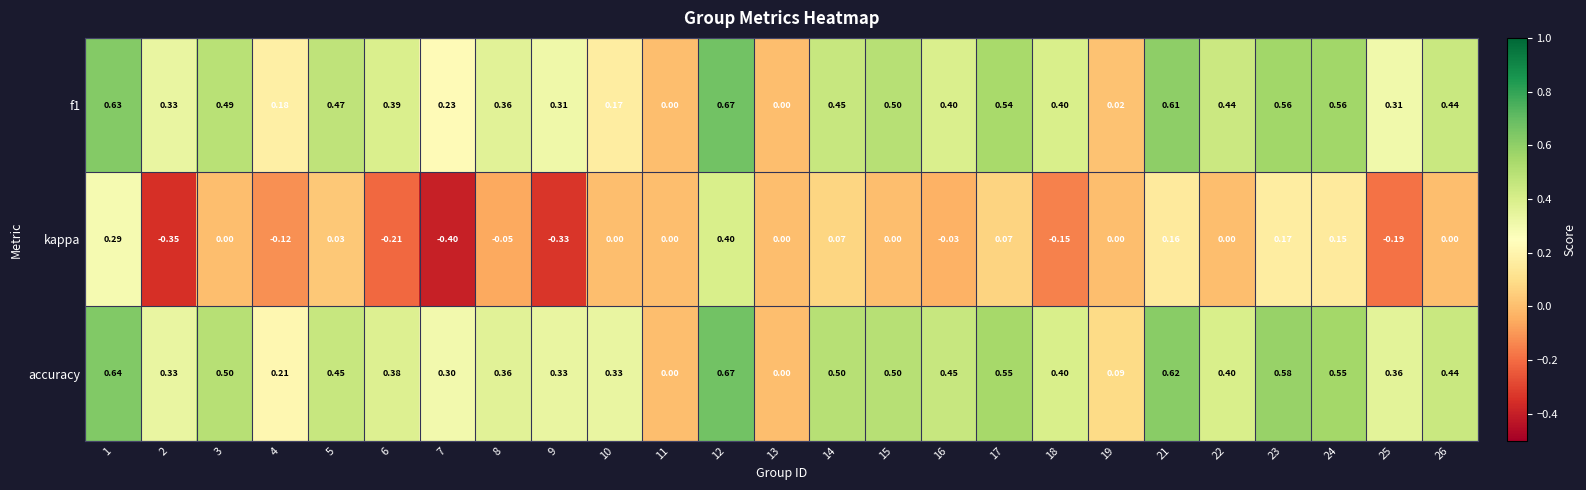

Which series changed the most between 1 and 24?

kappa